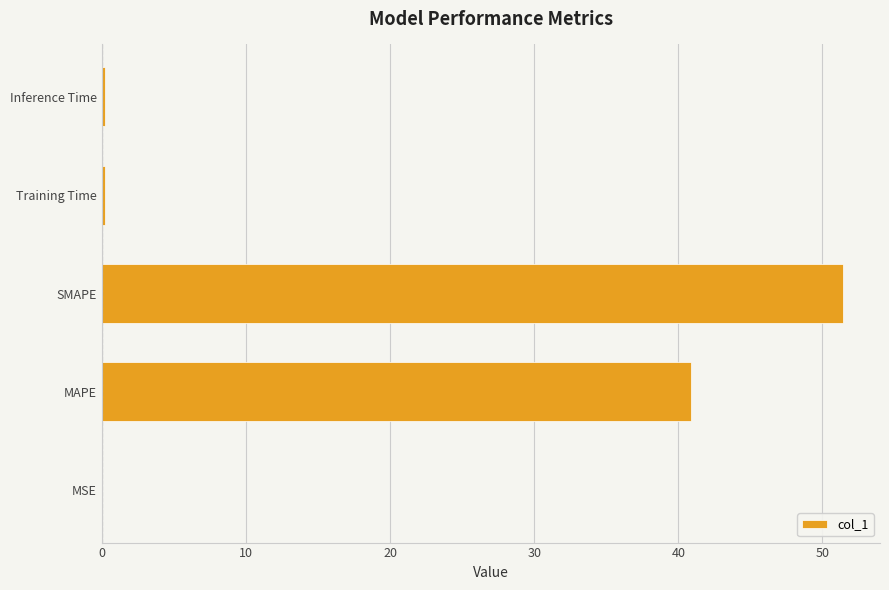

How many categories are shown in the chart?

5